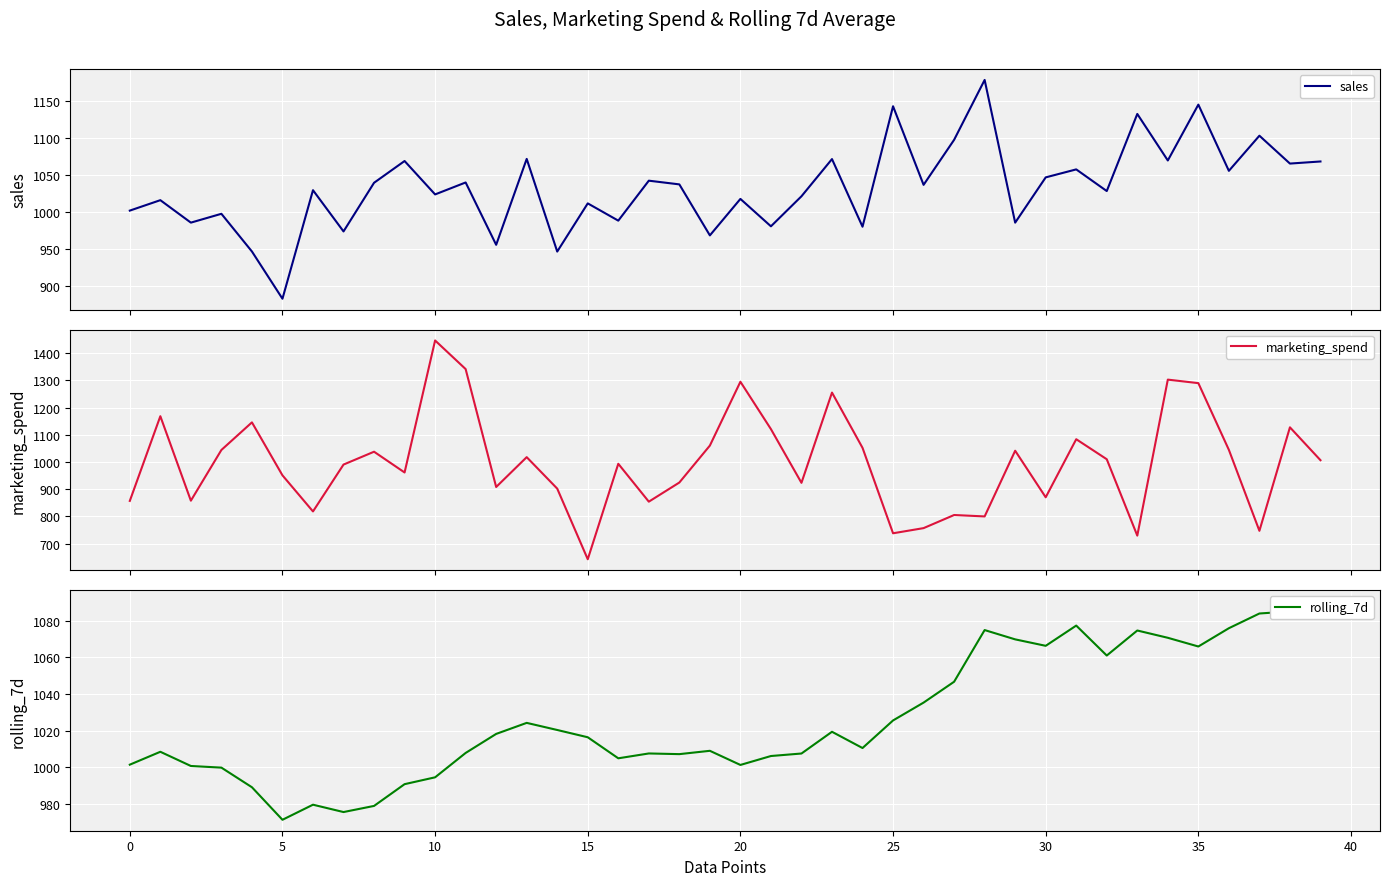

True or false: rolling_7d and marketing_spend cross at least once.

True